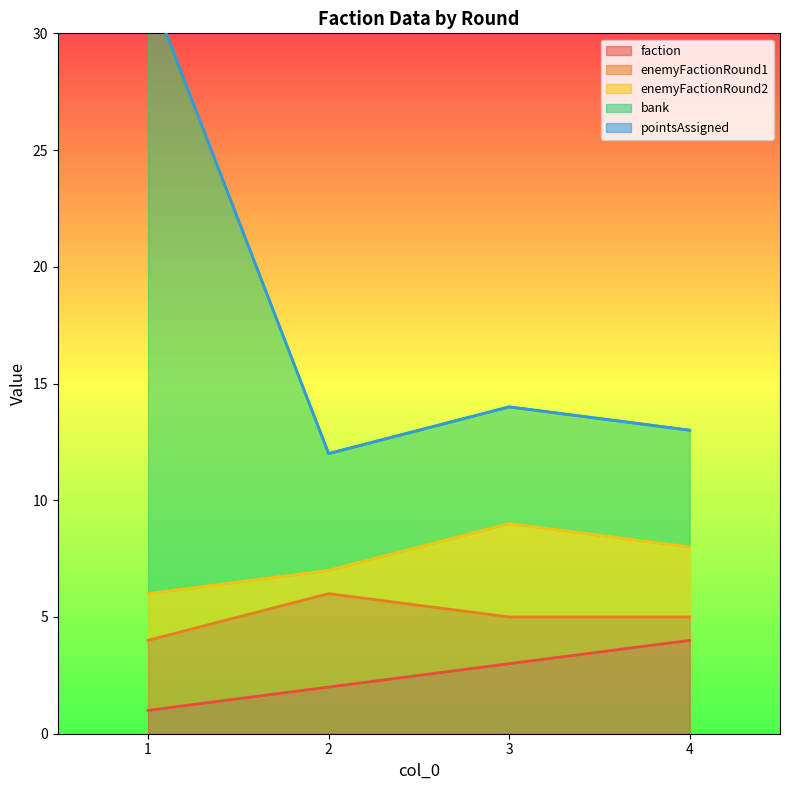

How many categories are shown in the chart?

4